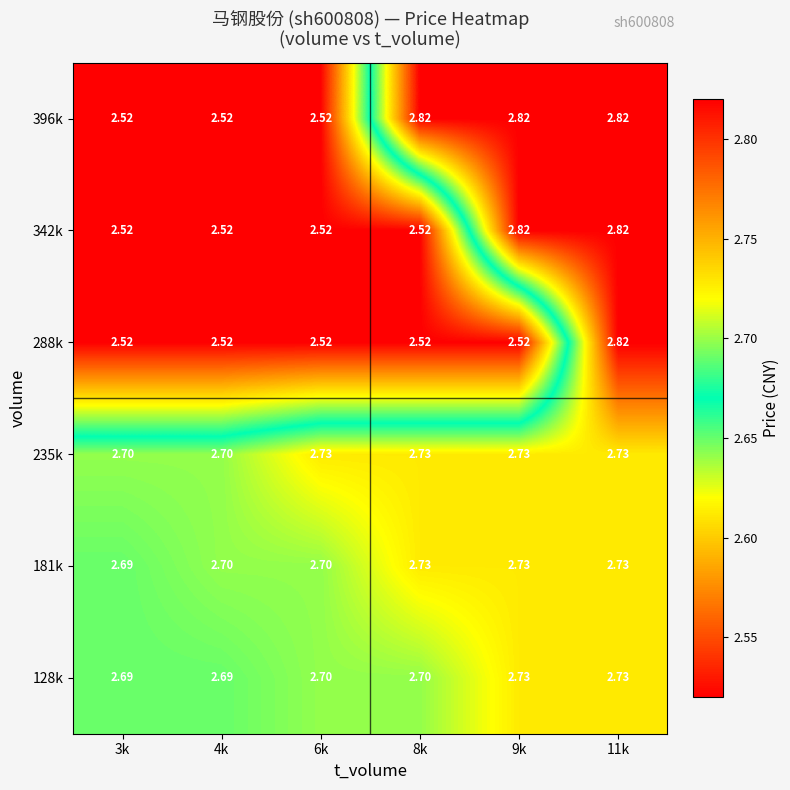

Which series has the largest total across all categories?

235k